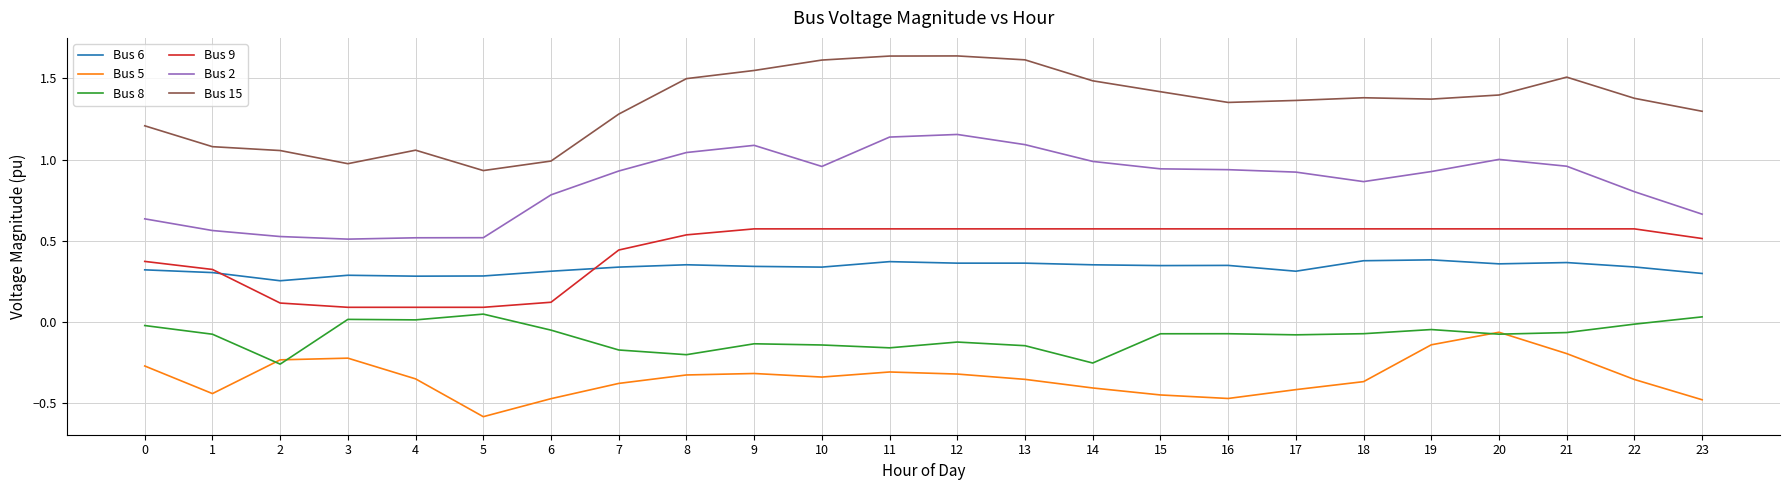

Is it true that Bus 2 equals 1.1 at 9?

True